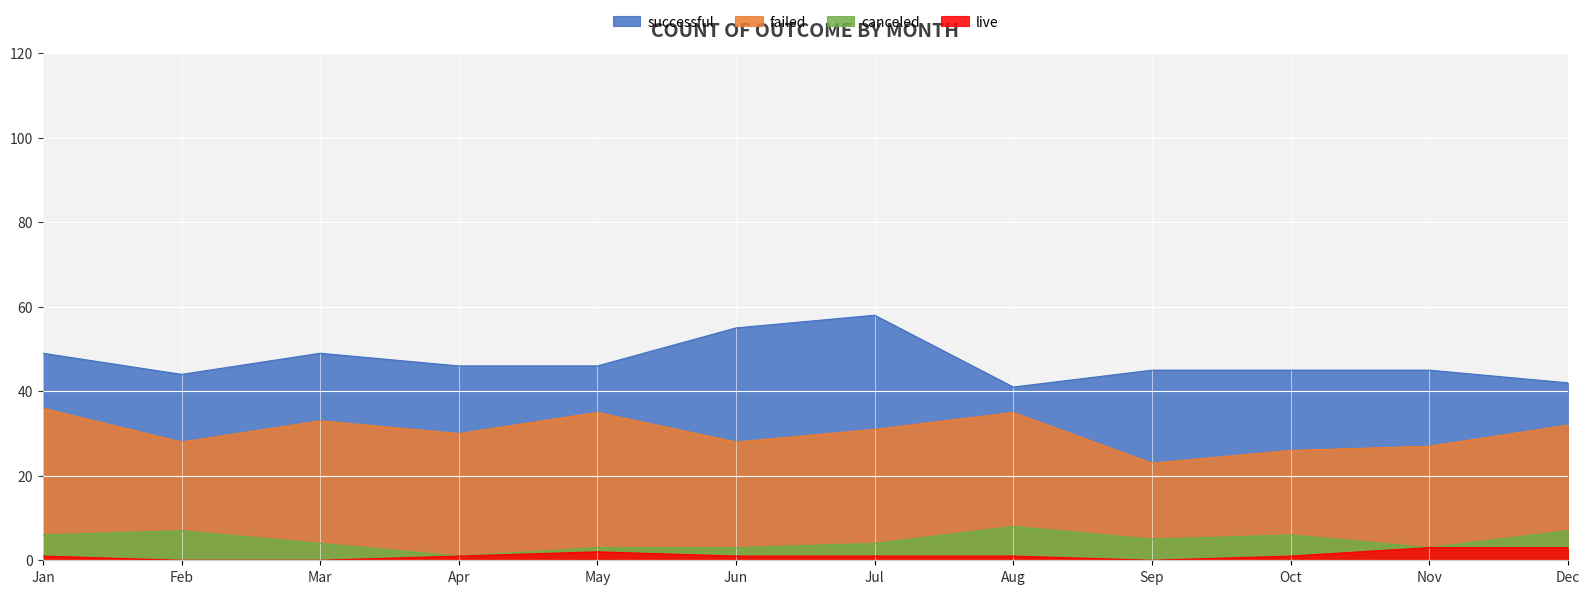

Reading left to right, transcribe all the data shown in this chart.

successful: 49	44	49	46	46	55	58	41	45	45	45	42
failed: 36	28	33	30	35	28	31	35	23	26	27	32
live: 1	0	0	1	2	1	1	1	0	1	3	3
canceled: 6	7	4	1	3	3	4	8	5	6	3	7